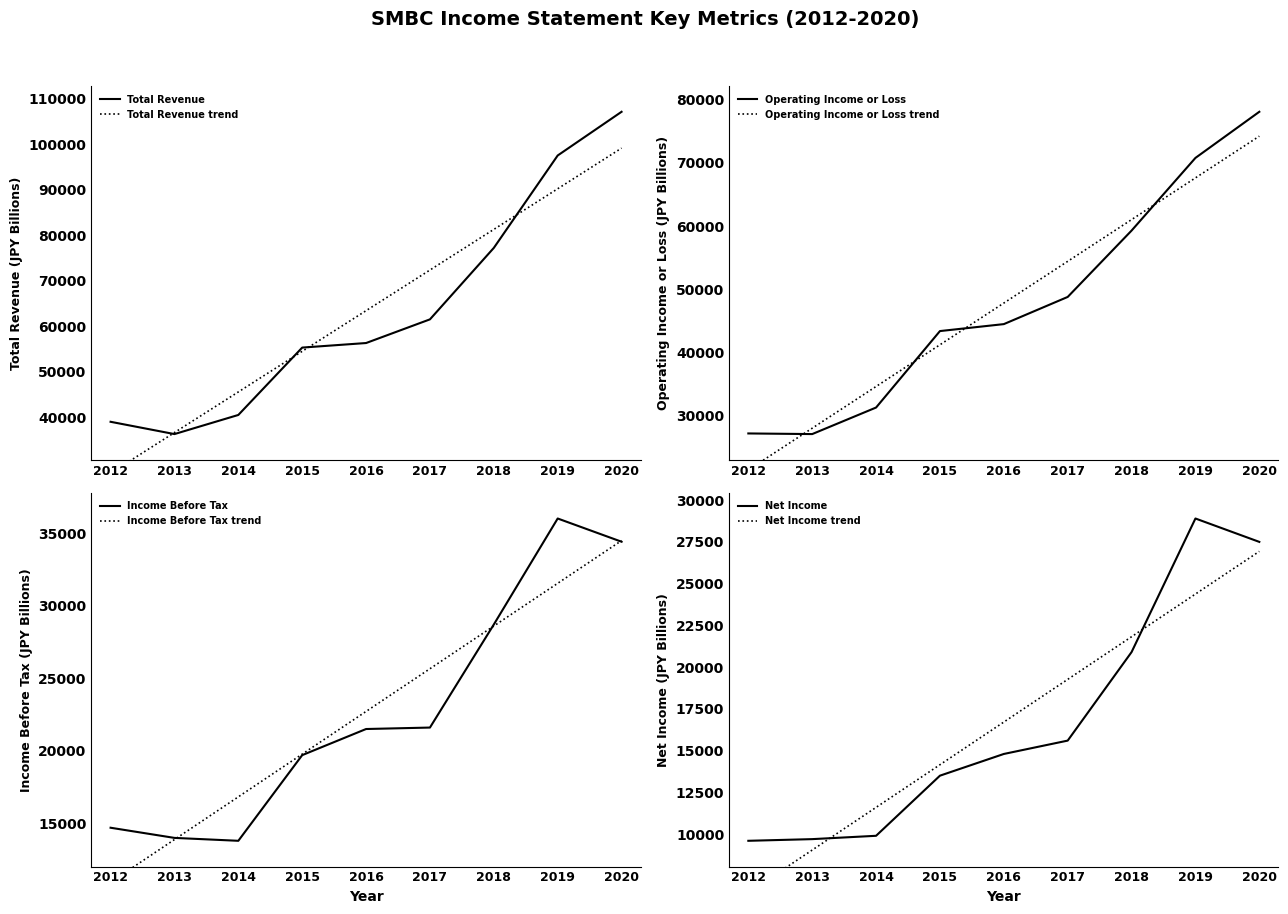

Which series has the largest range (max minus min)?

Total Revenue